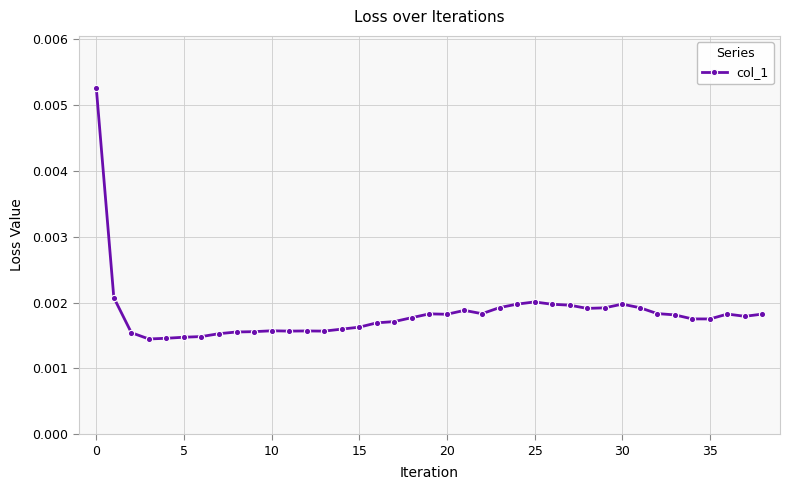

True or false: the data has more than 1 interior local peaks.

True